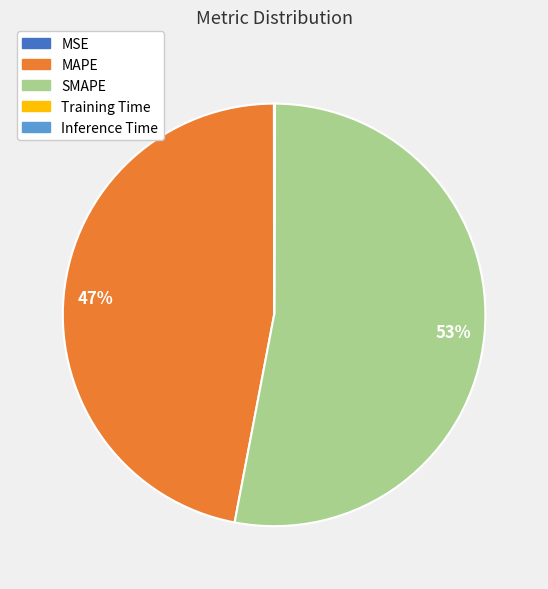

The SMAPE slice represents 60% of the pie. True or false?

False